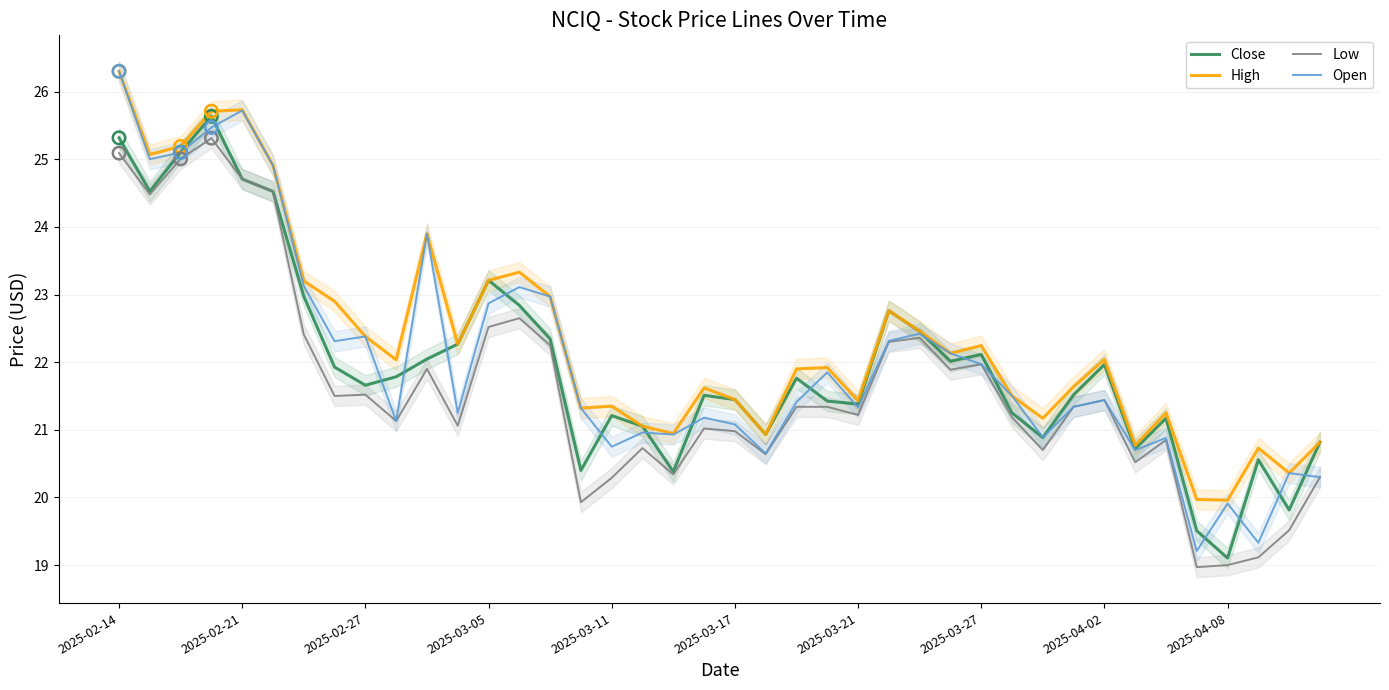

Which series has the largest Y range (max minus min)?

Open